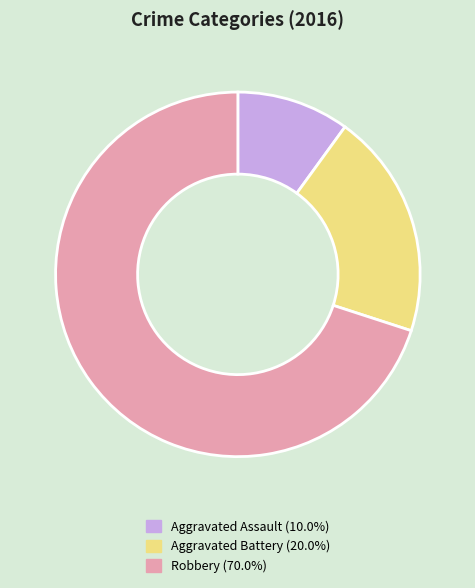

Combined, do Robbery and Aggravated Battery account for over 50%?

Yes